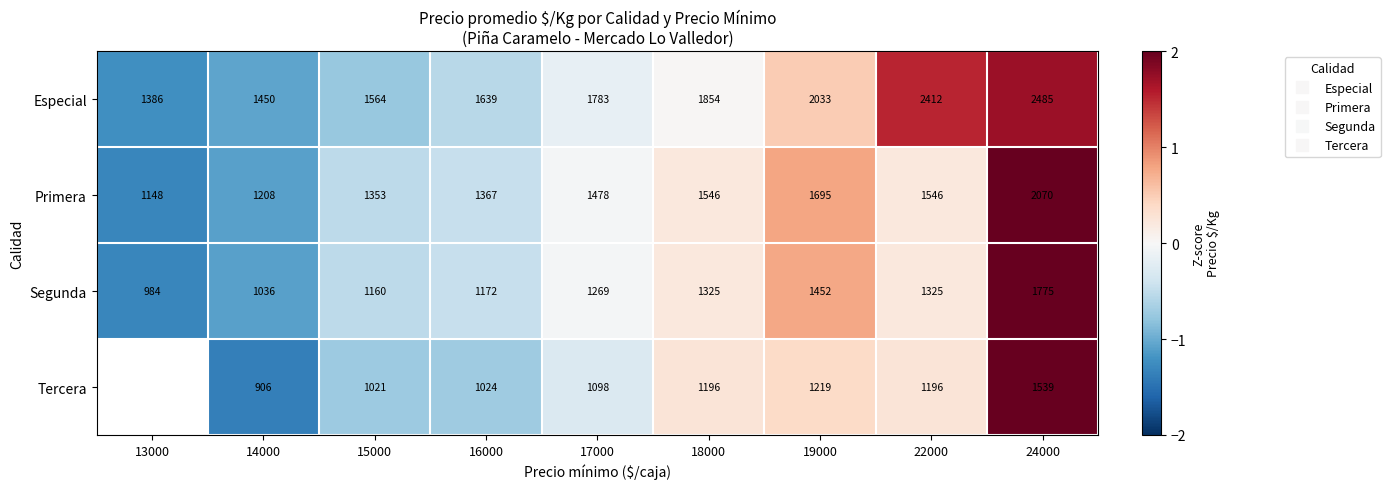

At which category is the sum across all series the highest?

24000